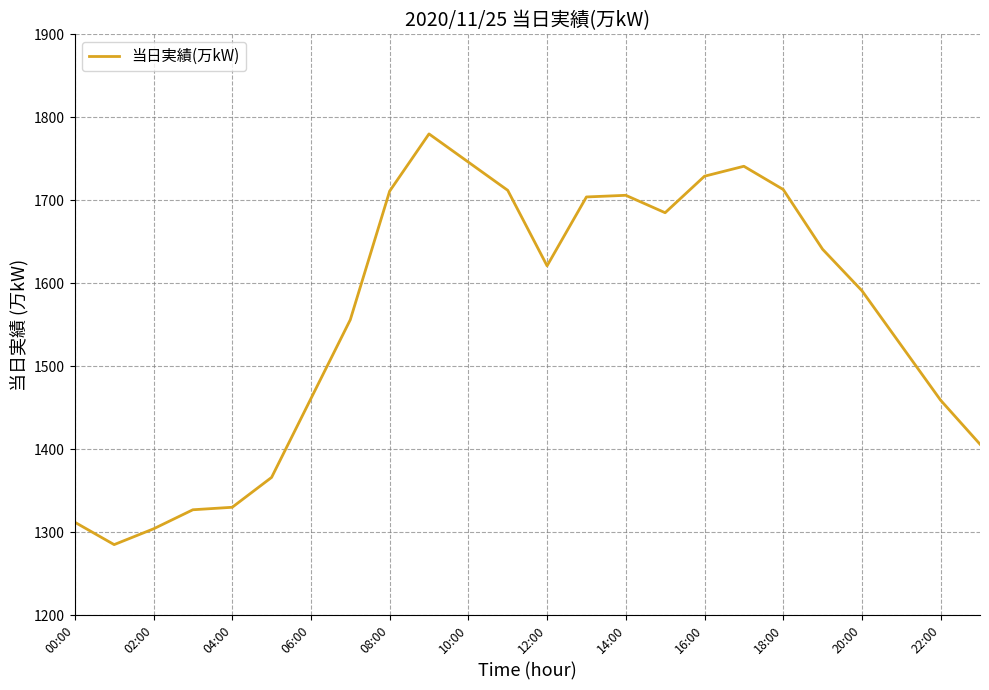

What is the difference between the maximum and minimum values?

495